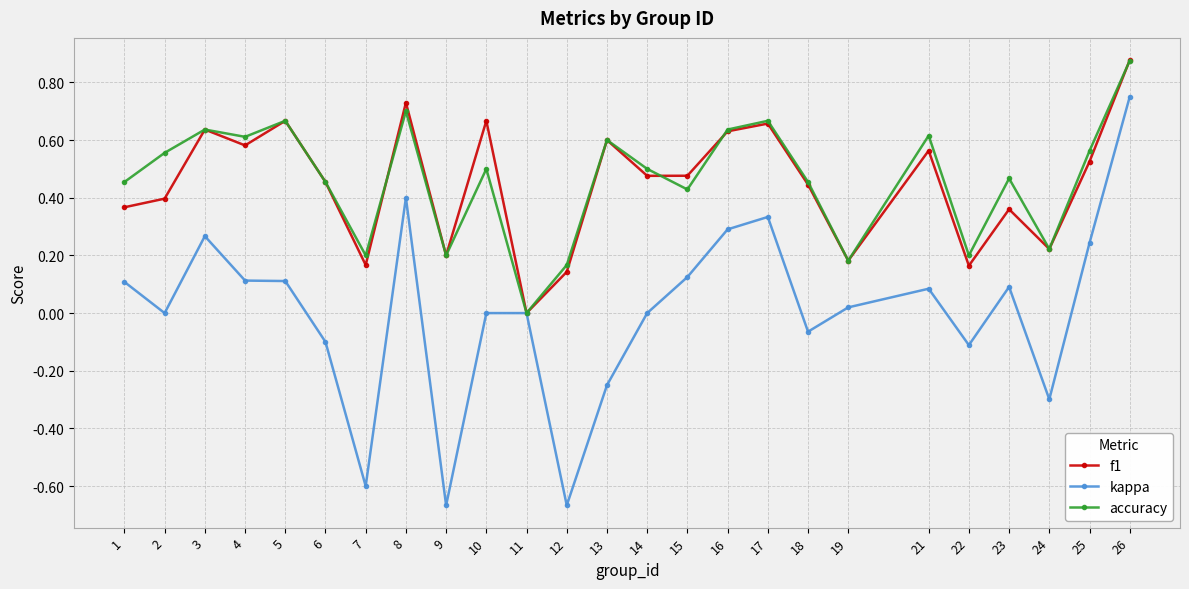

What are all the series names shown in the legend?

f1, kappa, accuracy